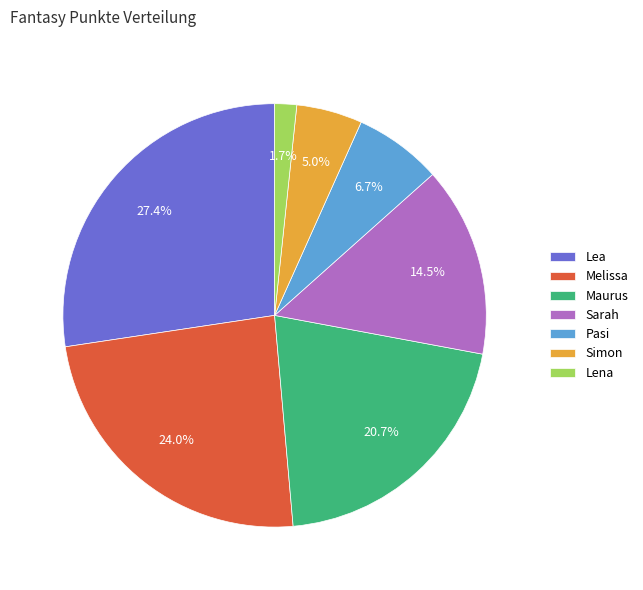

Count the number of slices in the pie.

7